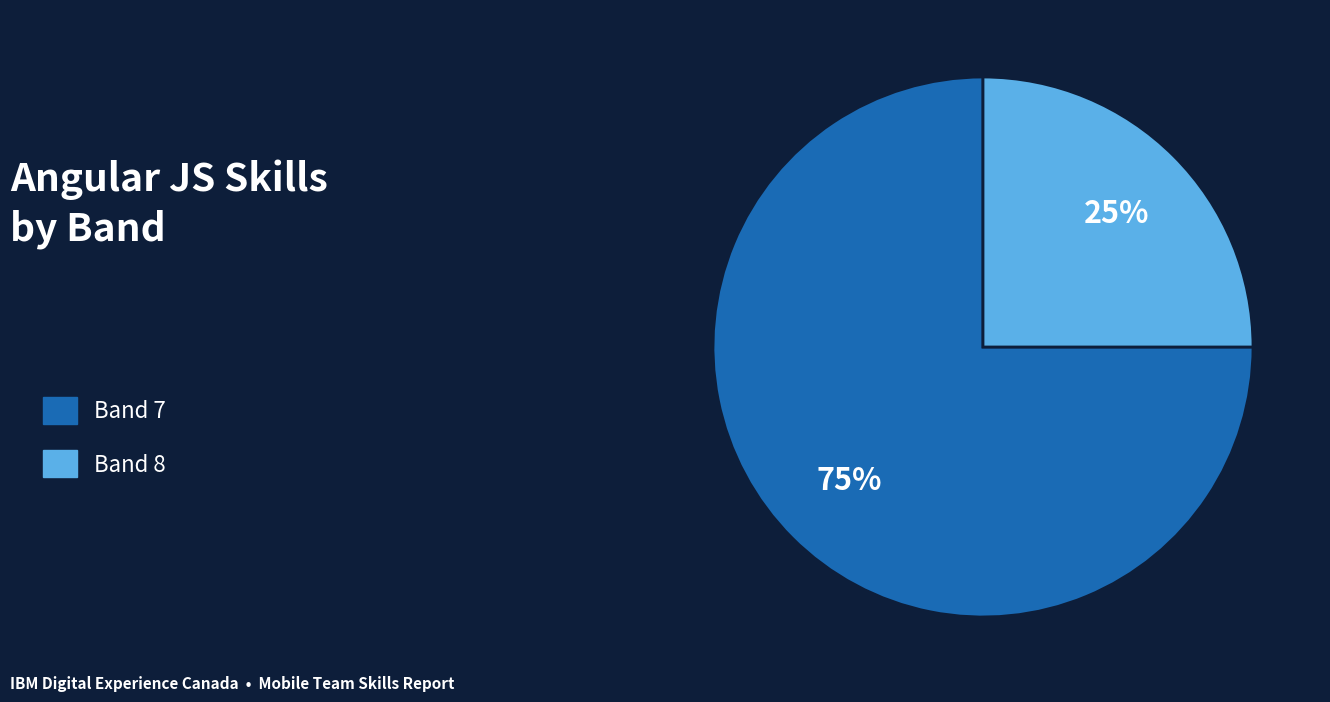

Which category has the biggest portion of the pie?

Band 7